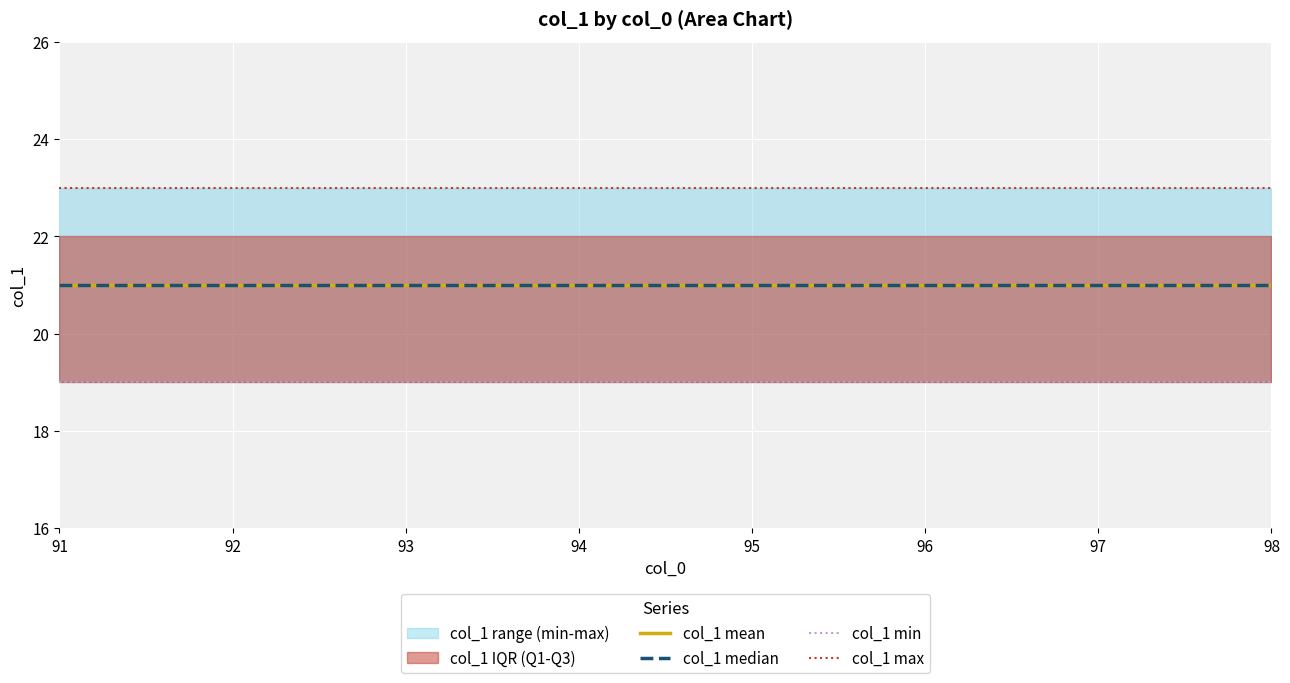

What is the value of the col_1 median point at the 5th from the left?

21